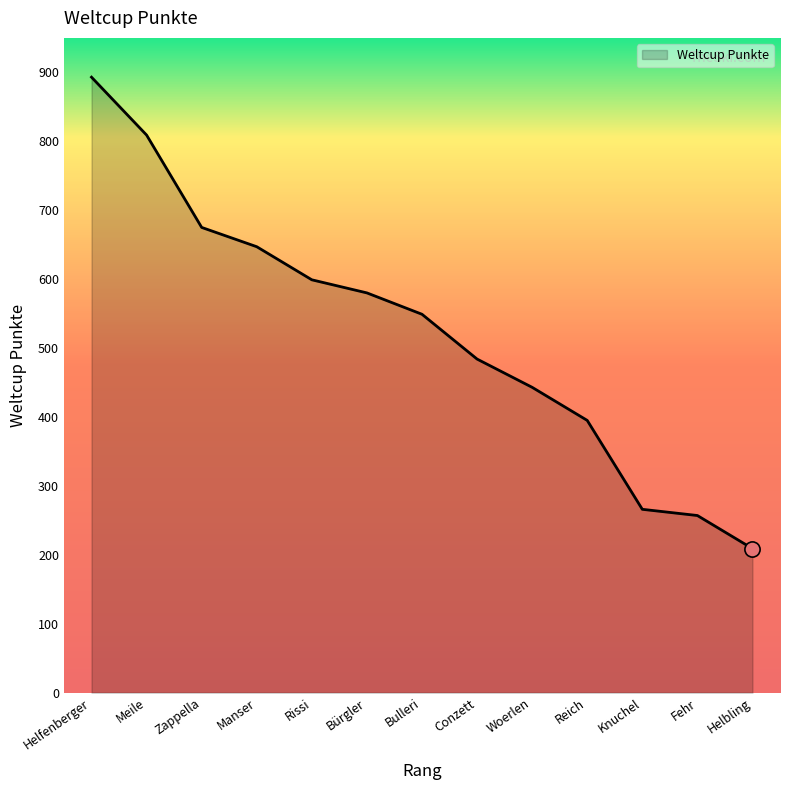

Which has a higher value, Woerlen or Conzett?

Conzett